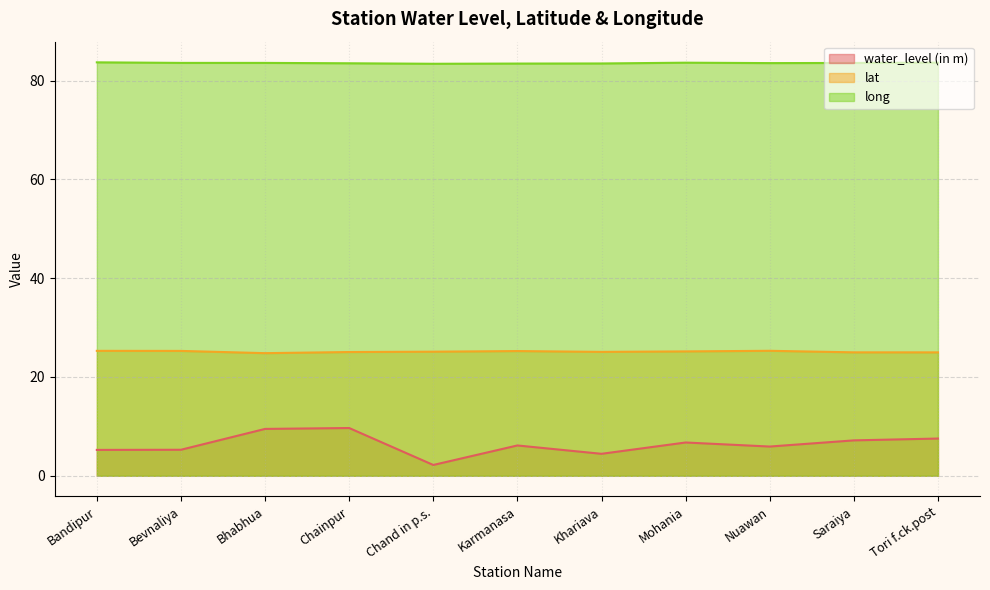

How many values in the water_level (in m) series are below 6?

5